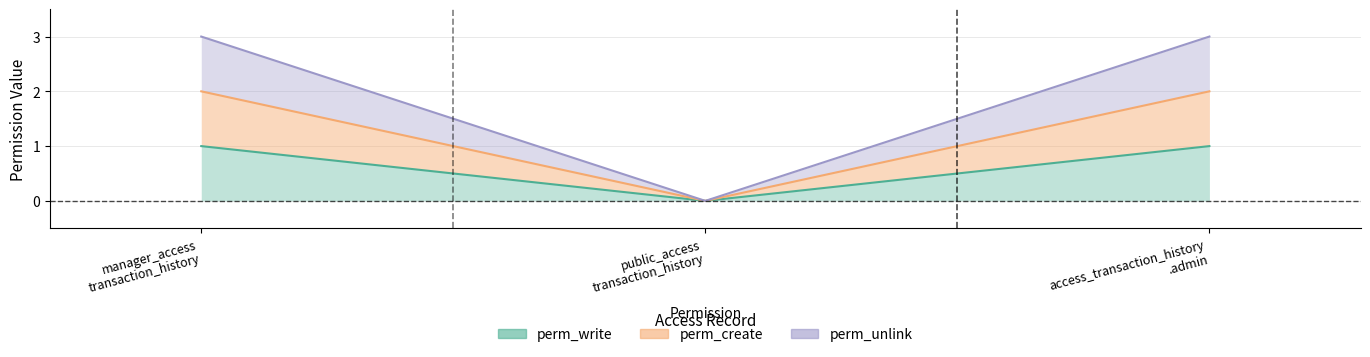

What is the label of the 2nd point from the right?

public_access transaction_history